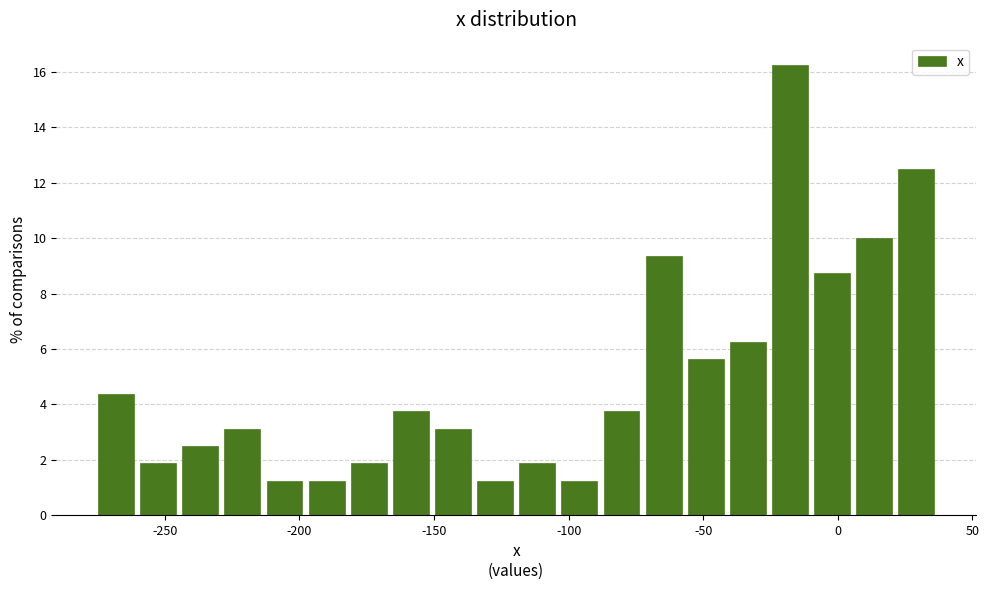

Read against the x-axis, roughly where is the centre of the tallest bar?

-20